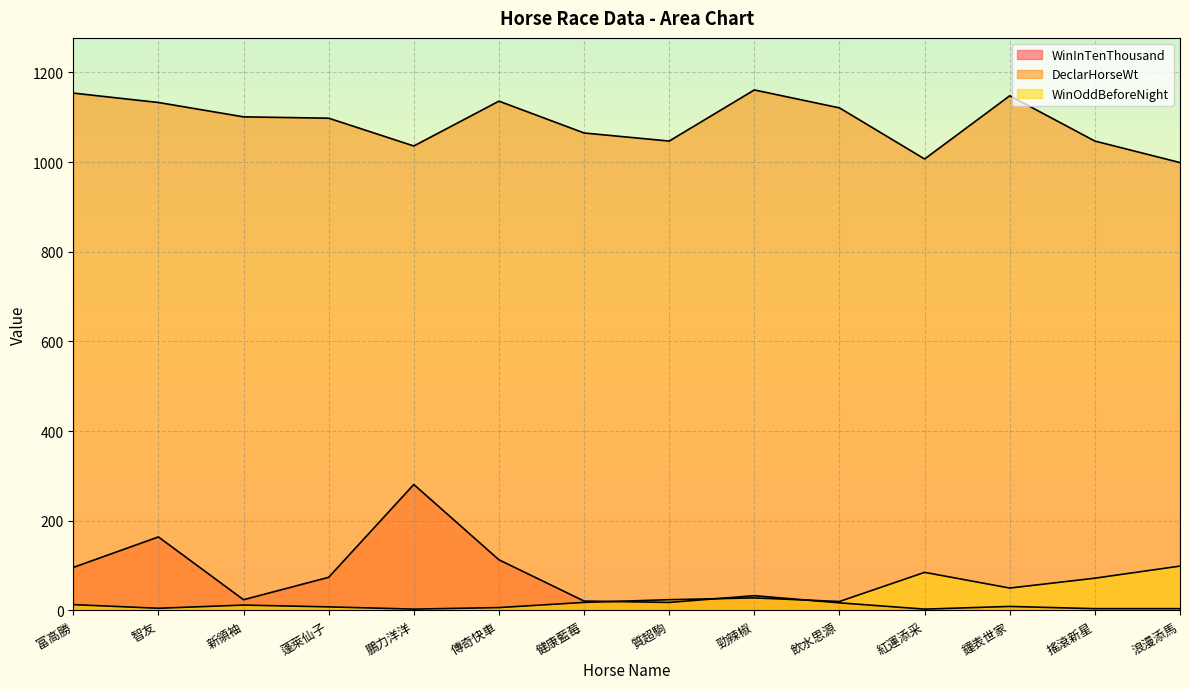

What is the difference between the maximum and second lowest values in the DeclarHorseWt series?

154.0